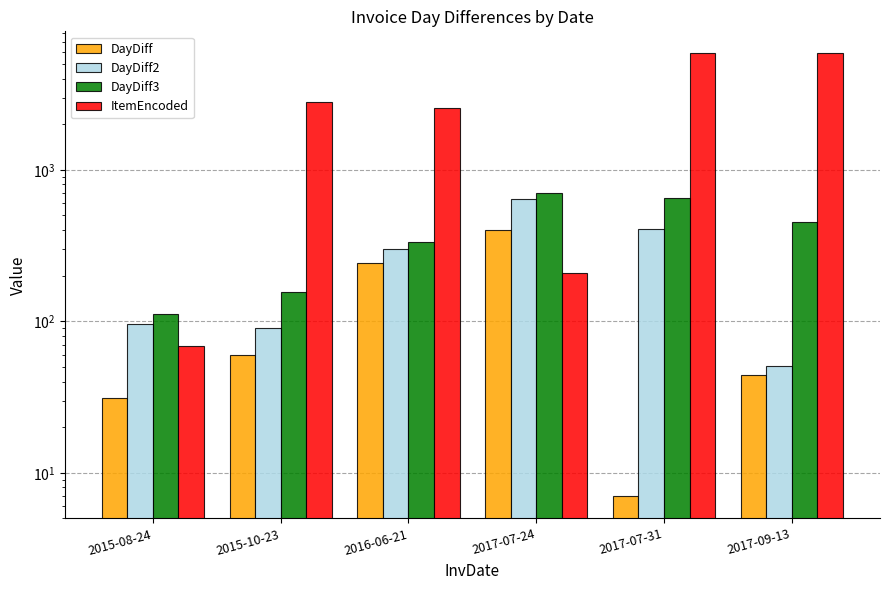

How many distinct data groups are displayed?

4